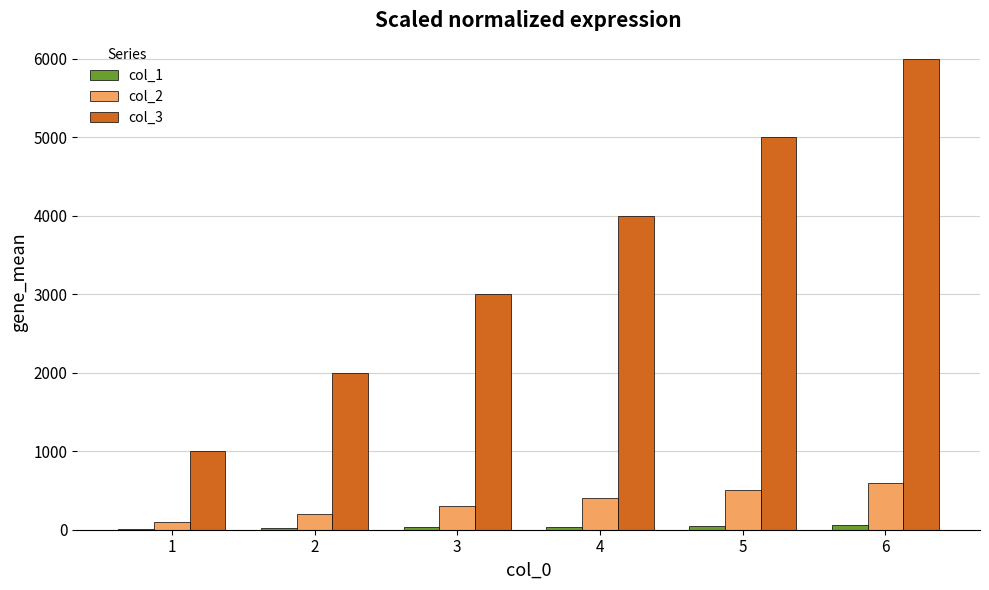

Is it true that col_2 equals 300 at 3?

True